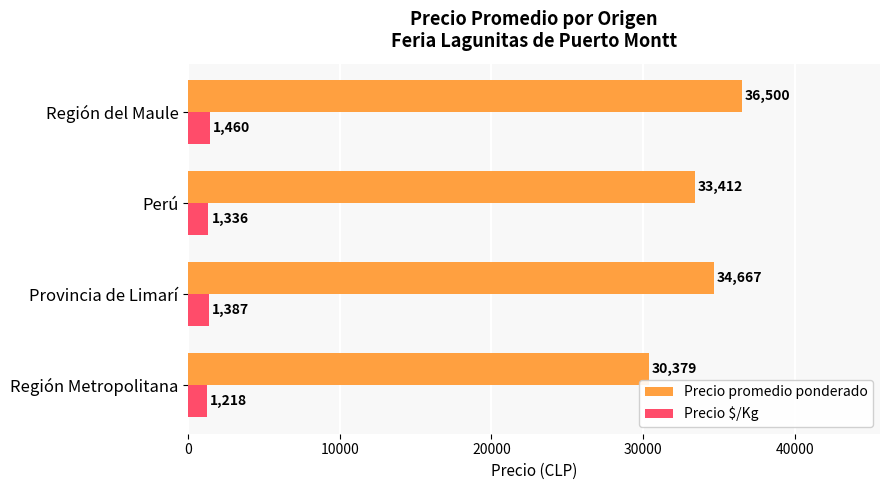

The value of Precio promedio ponderado at Región del Maule is 23300. True or false?

False